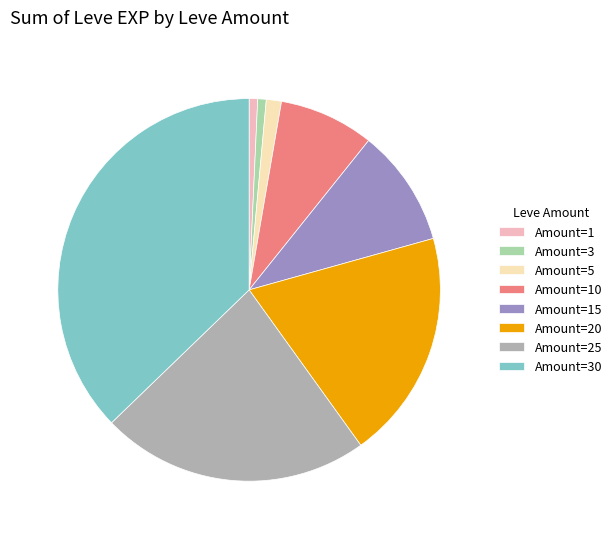

What is the largest slice in the pie chart?

Amount=30